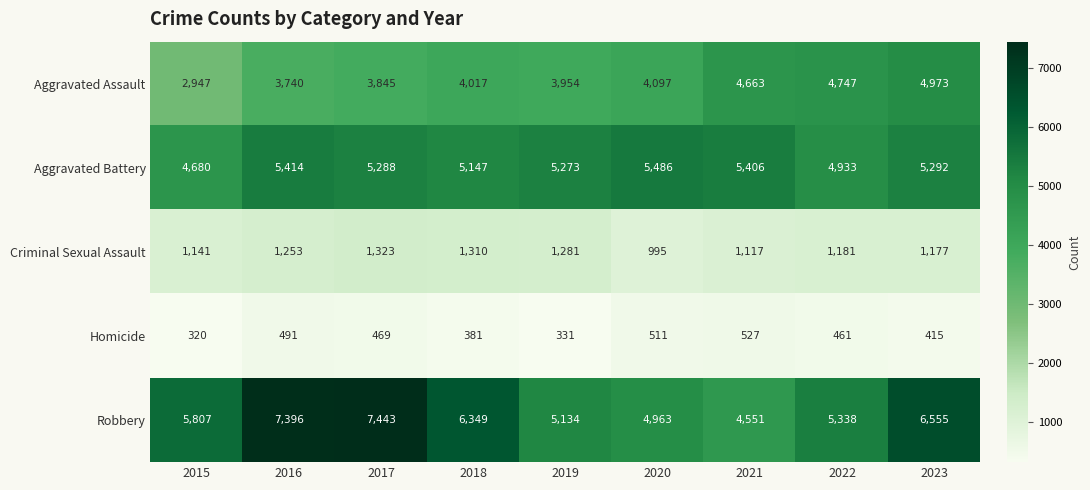

How many series are shown in this chart?

5